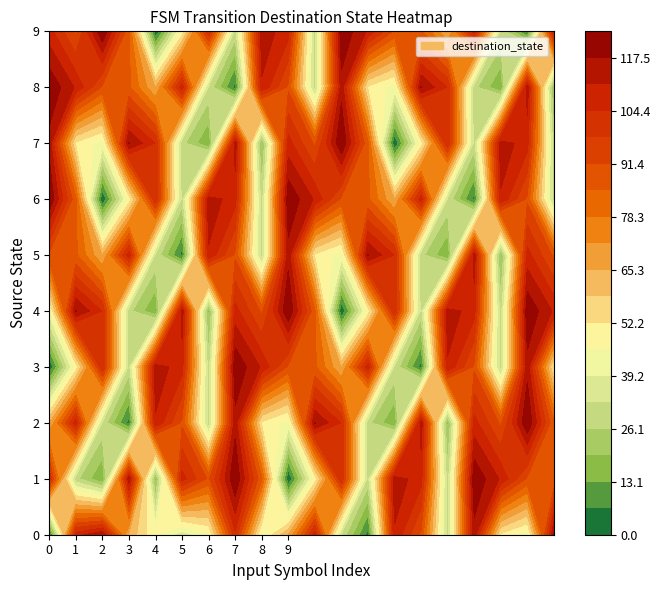

What is the total value across all series at 6?

583